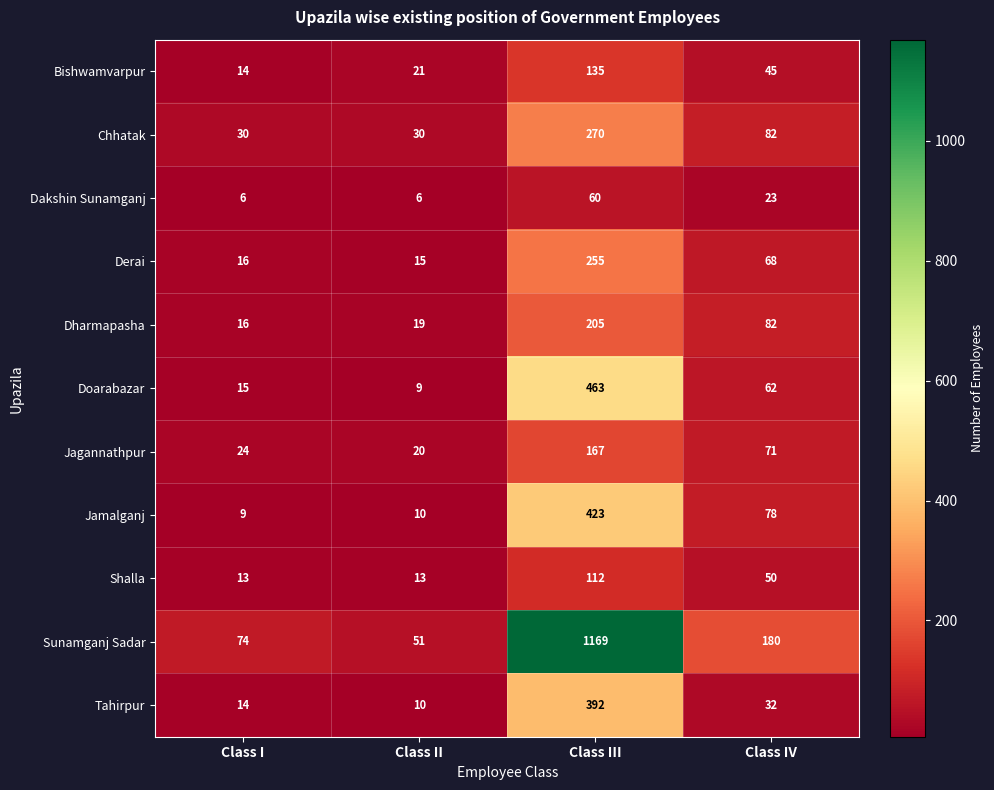

At which category is the sum across all series the highest?

Class III